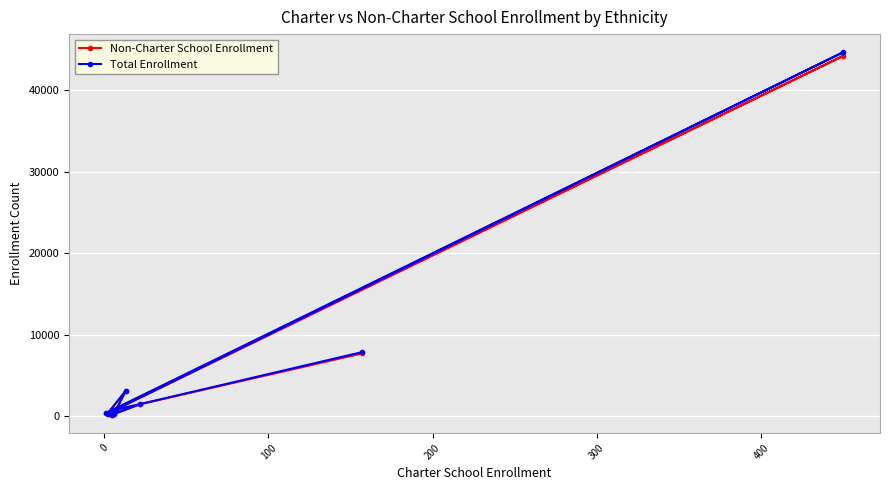

Which series has the widest spread of values?

Total Enrollment